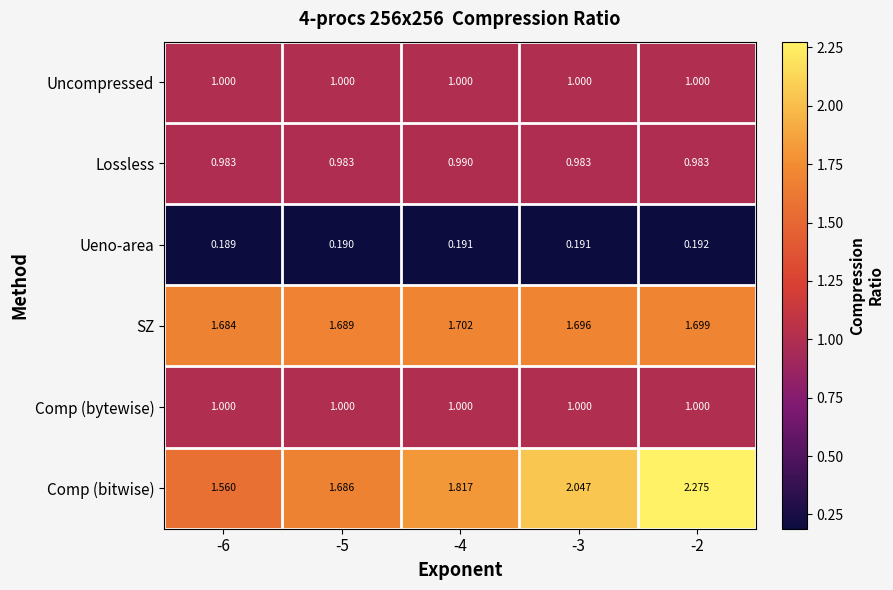

Which series changed the most between -5 and -3?

Comp (bitwise)